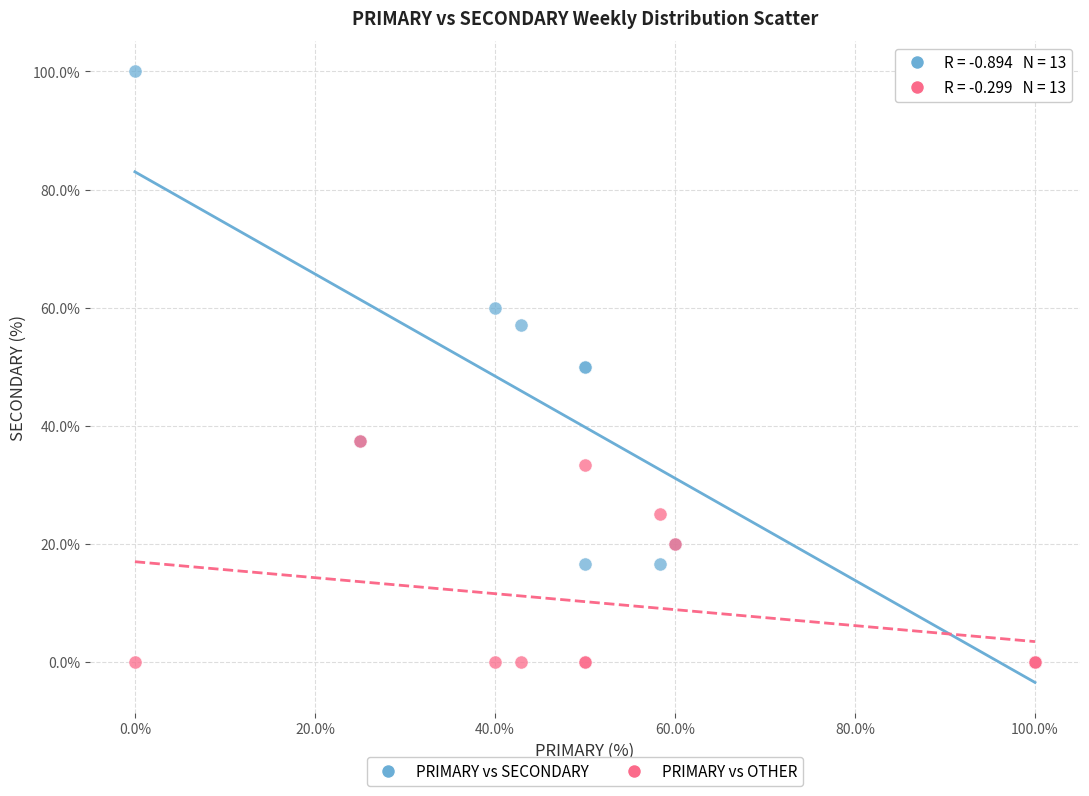

What are all the series names shown in the legend?

PRIMARY vs SECONDARY, PRIMARY vs OTHER